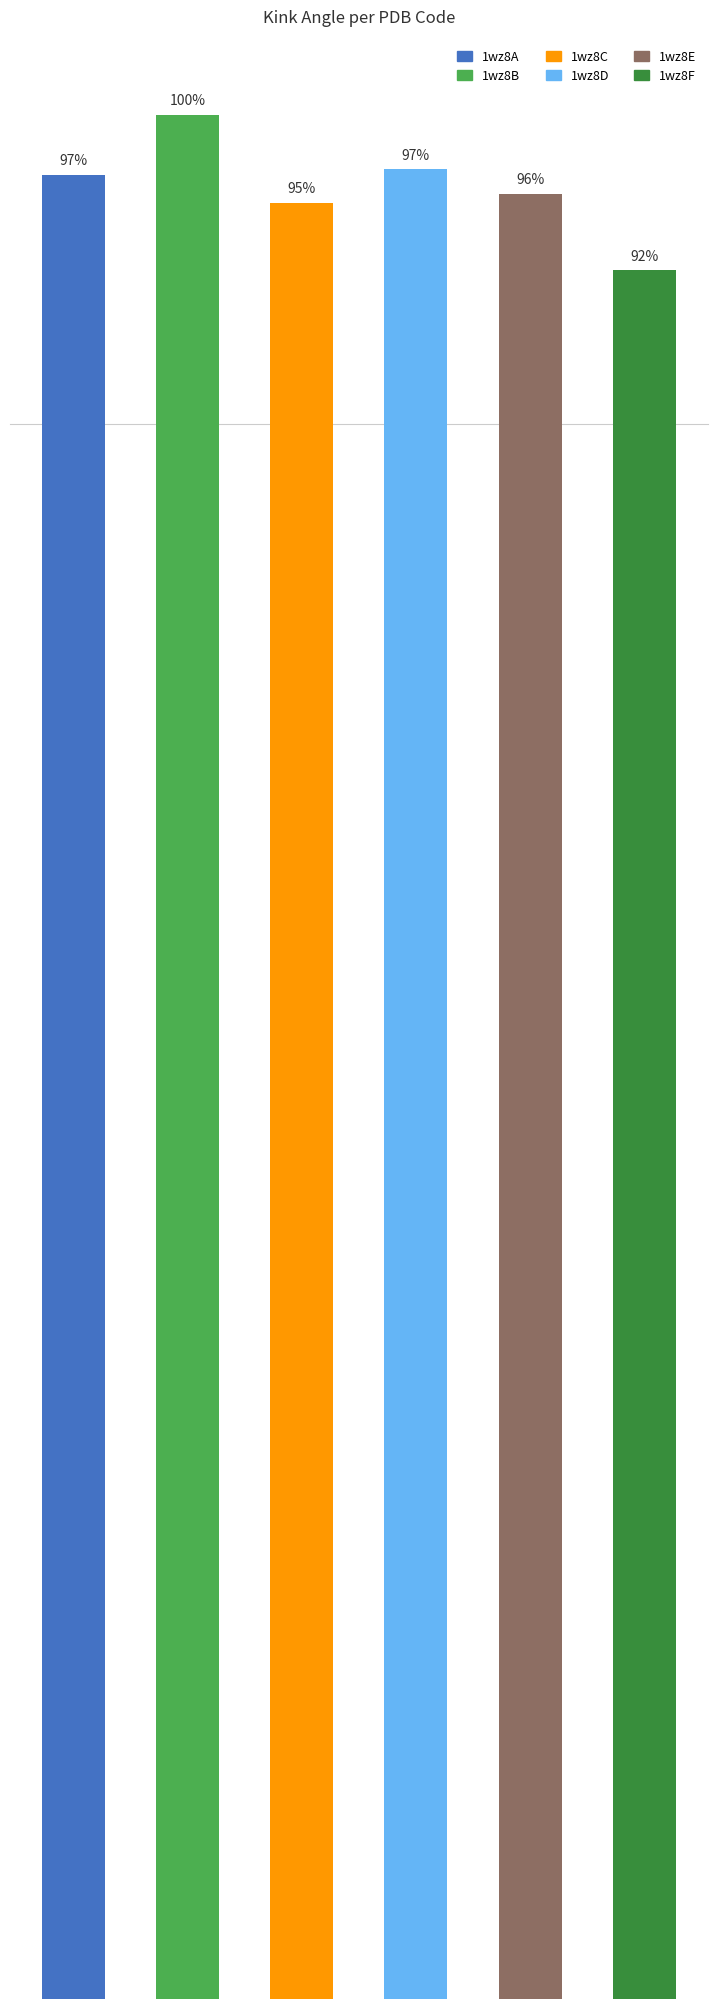

The value at 1wz8C is 22.0. True or false?

False